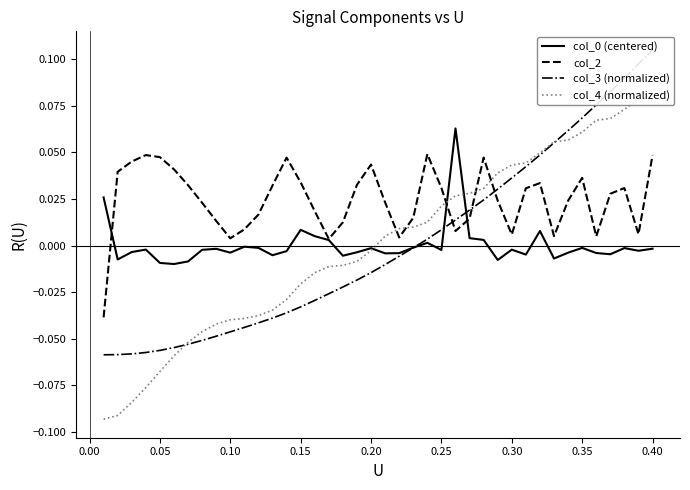

Which series ends up on top after the final intersection of col_2 and col_4 (normalized)?

col_4 (normalized)